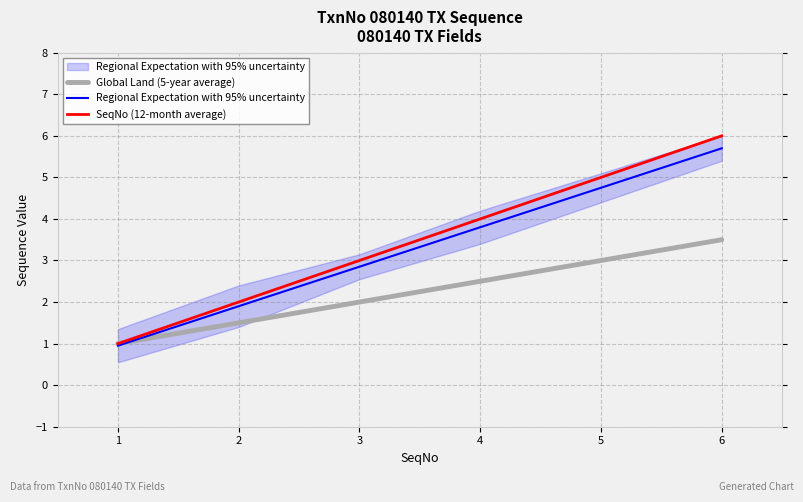

What is the difference between the maximum and second lowest values in the SeqNo (12-month average) series?

4.0